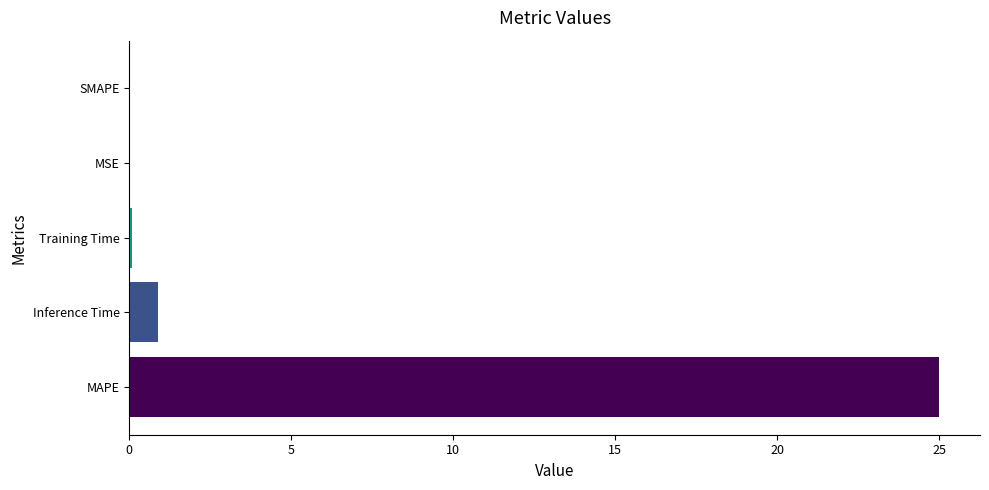

The value at MAPE is 25.0. True or false?

True